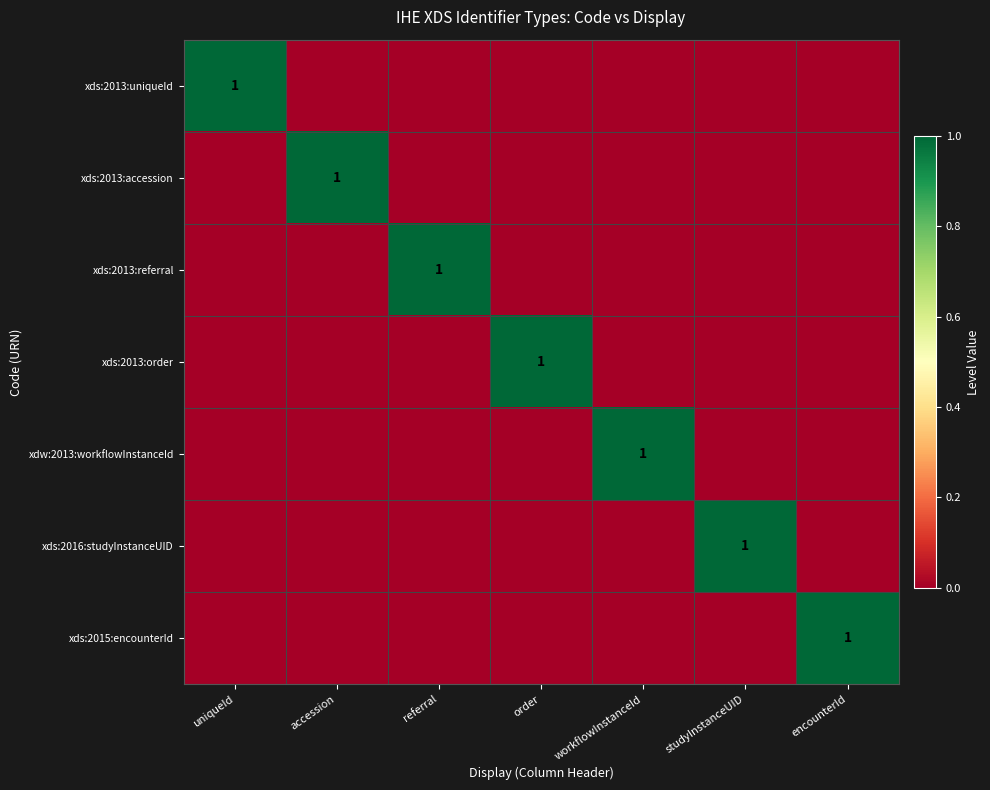

The xdw:2013:workflowInstanceId series shows 1 at workflowInstanceId. True or false?

True